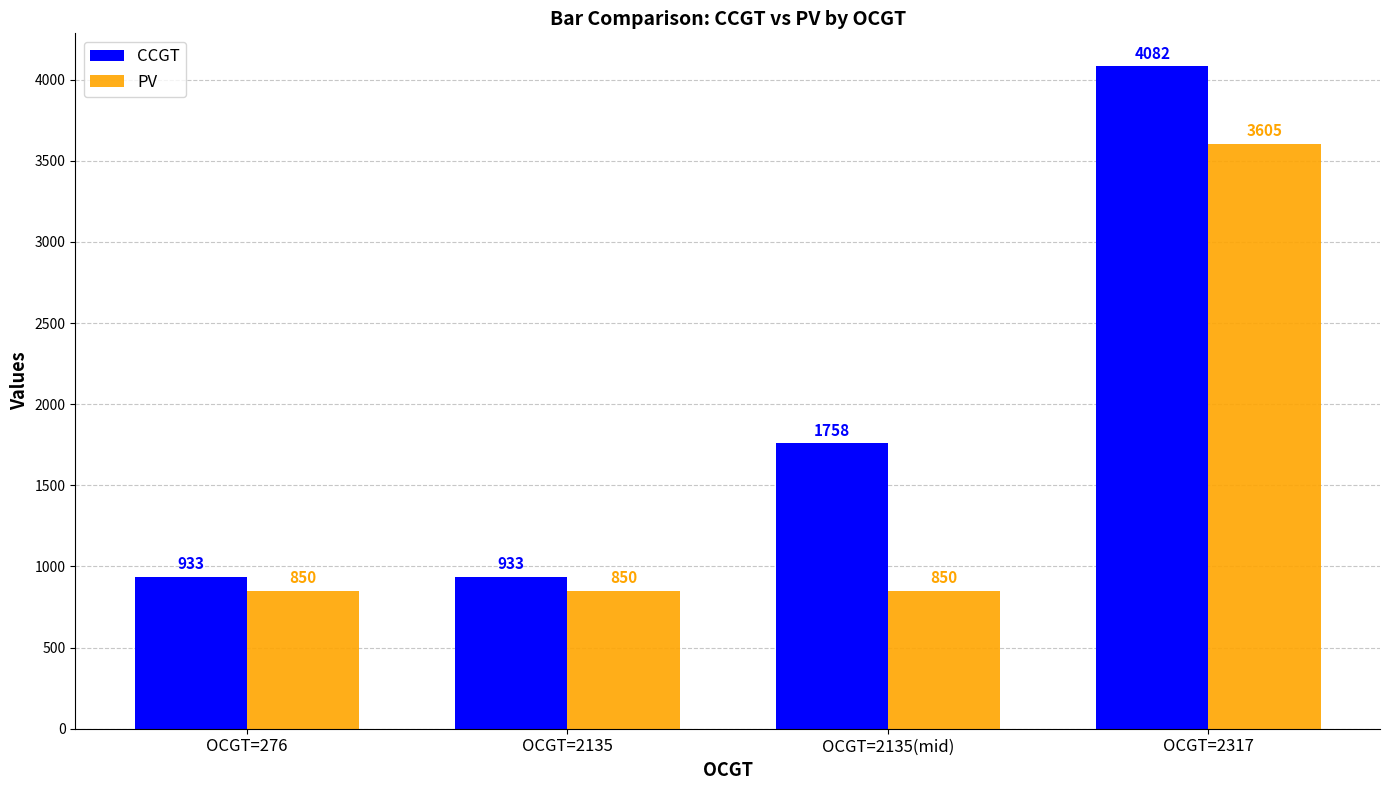

Are the bars horizontal?

No